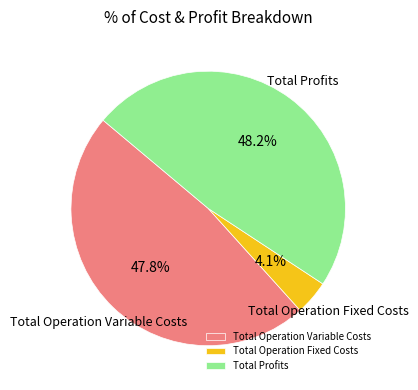

What is the smallest slice in the pie chart?

Total Operation Fixed Costs